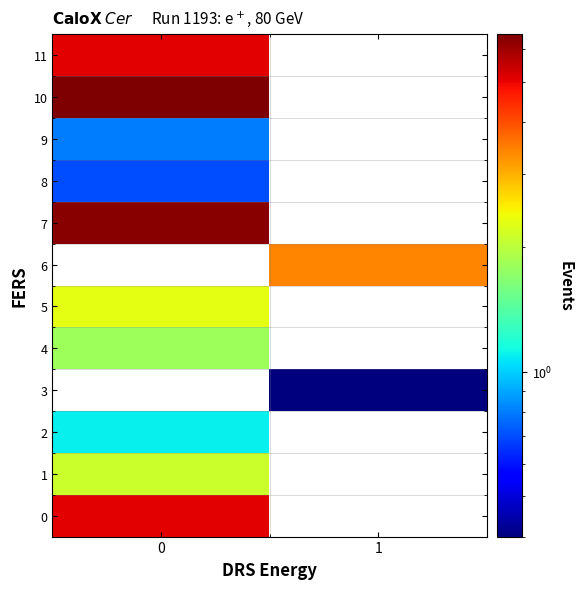

Reading left to right, what are all the values shown in this chart?

0: 0=5.1	1=0.0
1: 0=2.1	1=0.0
2: 0=1.1	1=0.0
3: 0=0.0	1=0.4
4: 0=1.8	1=0.0
5: 0=2.3	1=0.0
6: 0=0.0	1=3.4
7: 0=6.3	1=0.0
8: 0=0.7	1=0.0
9: 0=0.8	1=0.0
10: 0=6.5	1=0.0
11: 0=5.1	1=0.0